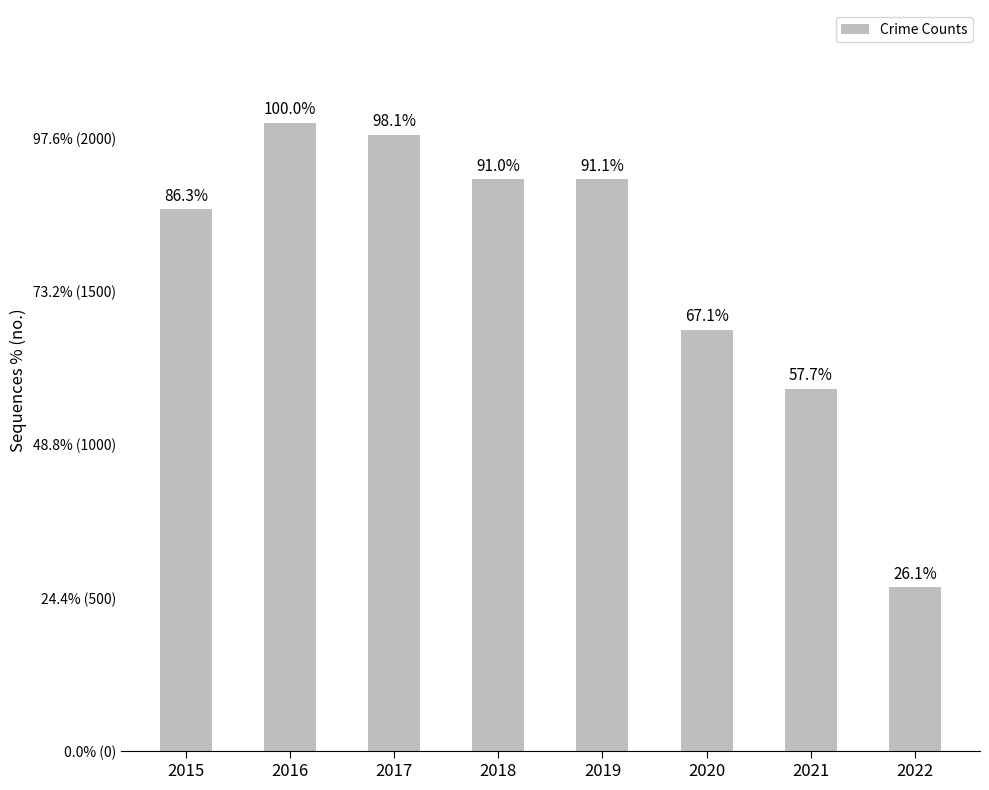

What is the minimum value shown in the chart?

534